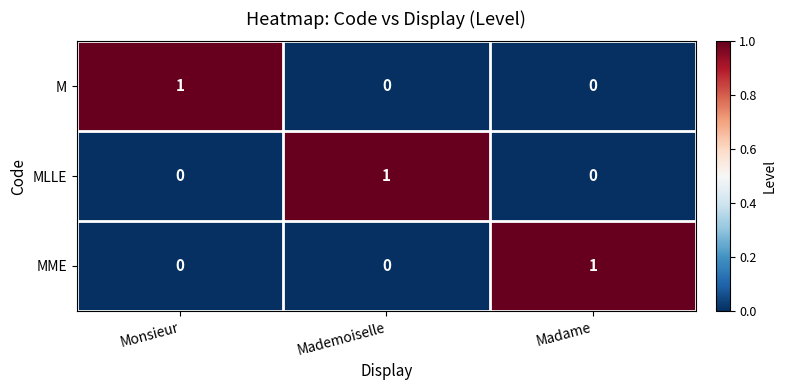

The value of MLLE at Mademoiselle is 1. True or false?

True